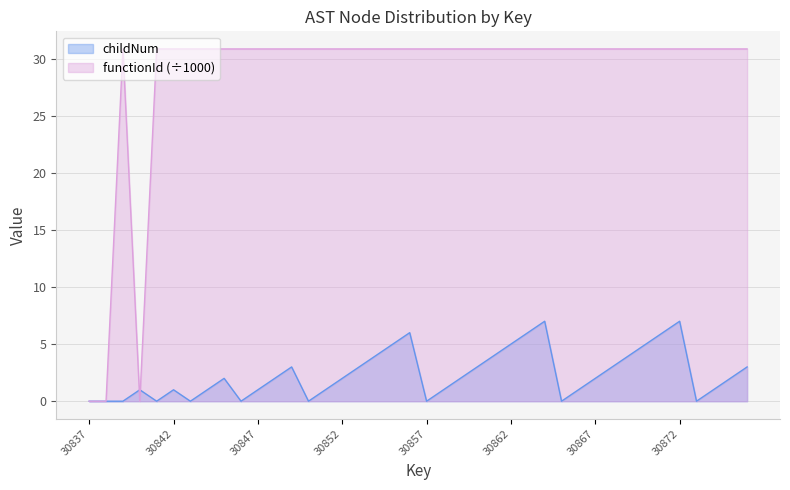

Read the childNum value at 30851.

1.0